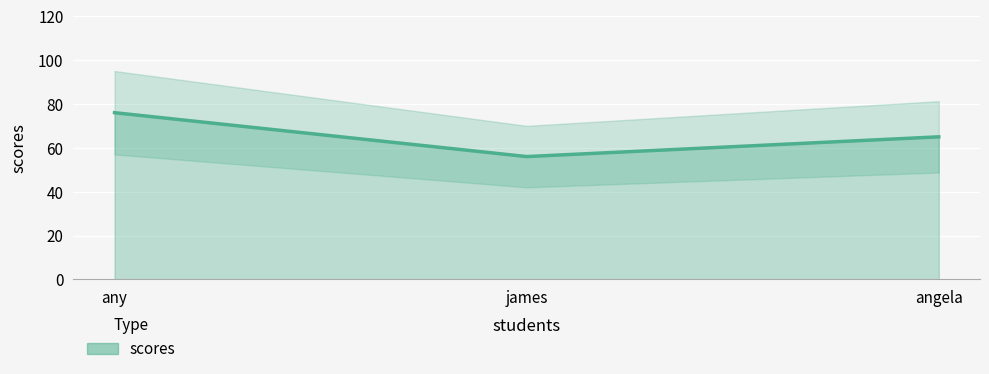

List the labels in order of value, largest first.

any, angela, james